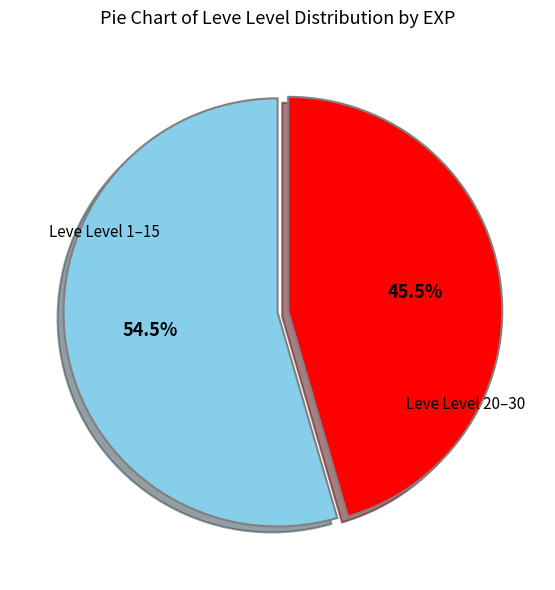

Is there a majority slice in this chart?

Yes